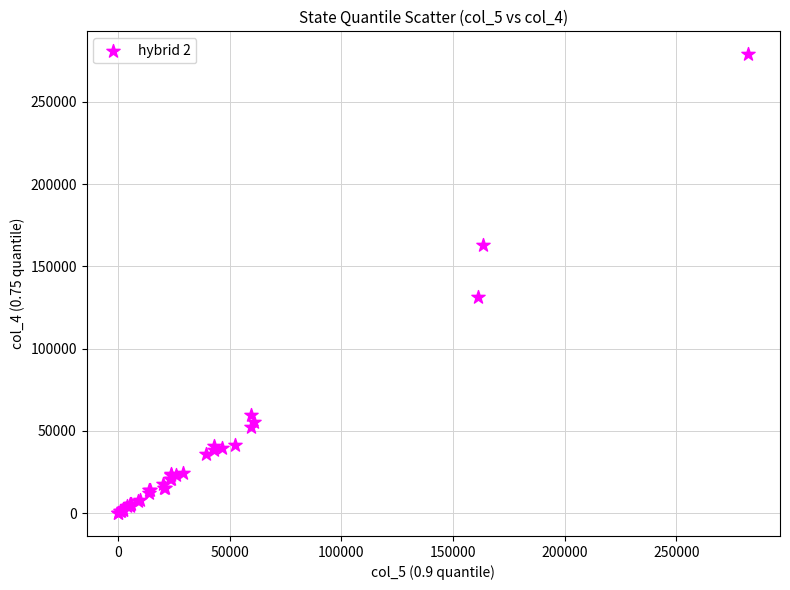

What Y value in the scatter plot is closest to 139459?

131424.0